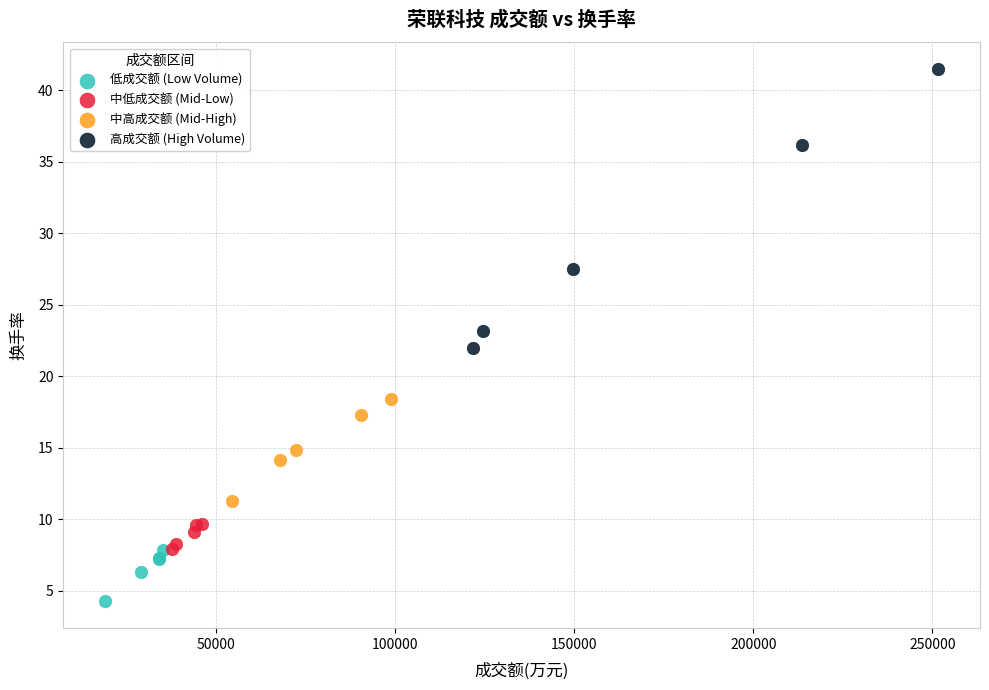

Which series has the widest spread of Y values?

高成交额 (High Volume)